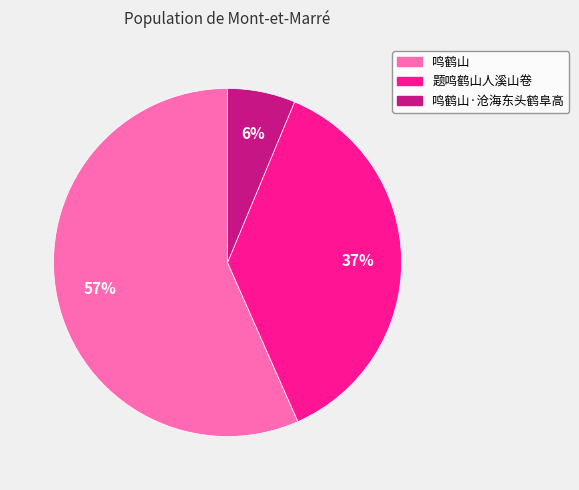

Combined, do 题鸣鹤山人溪山卷 and 鸣鹤山·沧海东头鹤阜高 account for over 50%?

No